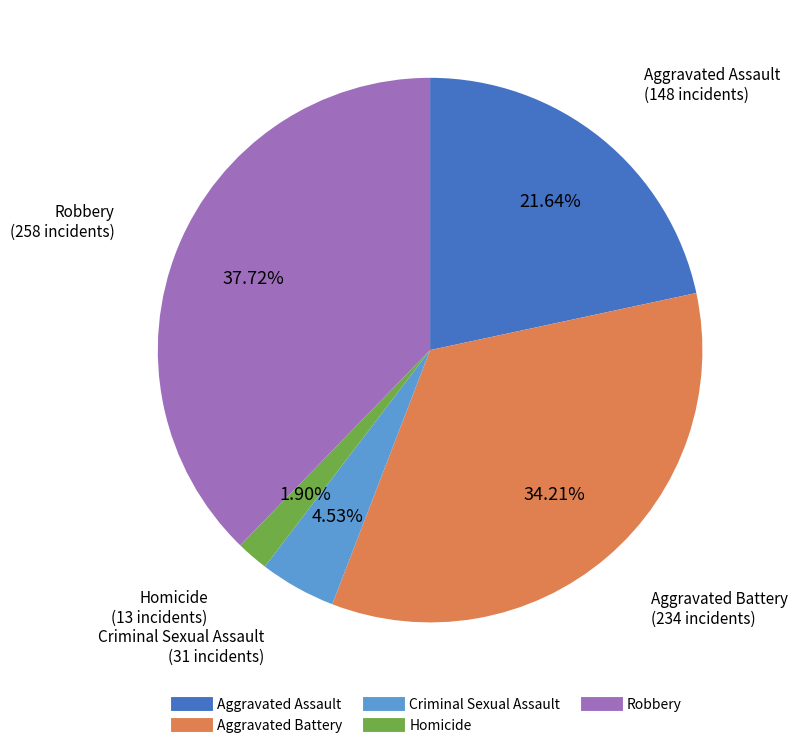

Which slice is the smallest?

Homicide